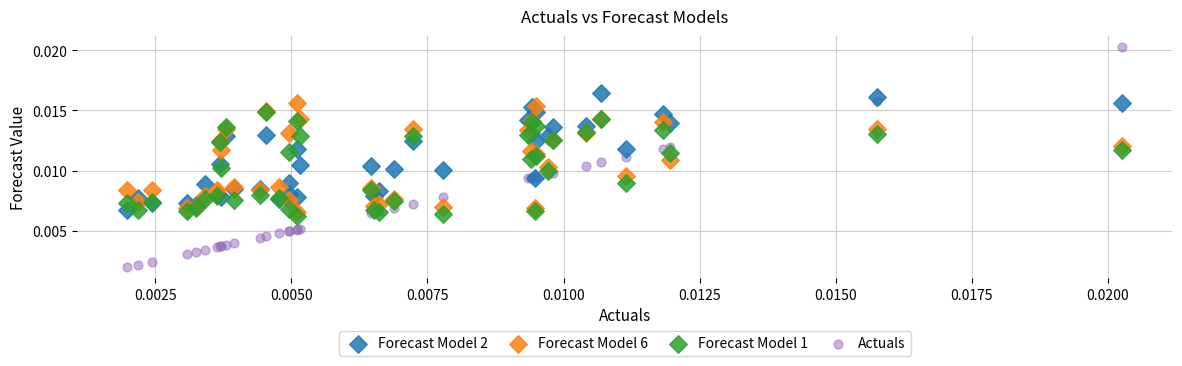

Which series contains the highest Y value?

Actuals